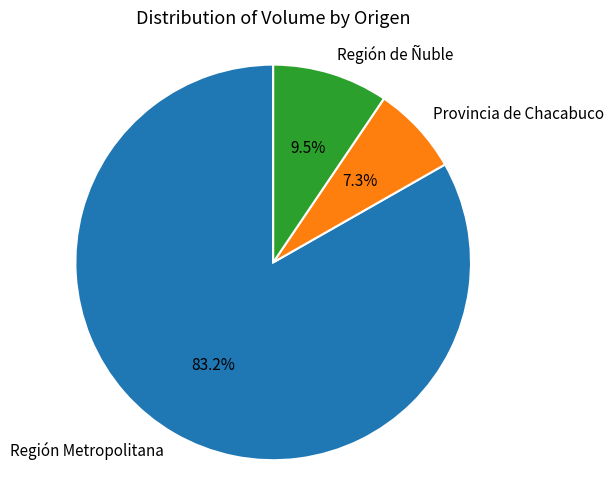

What is the smallest slice in the pie chart?

Provincia de Chacabuco